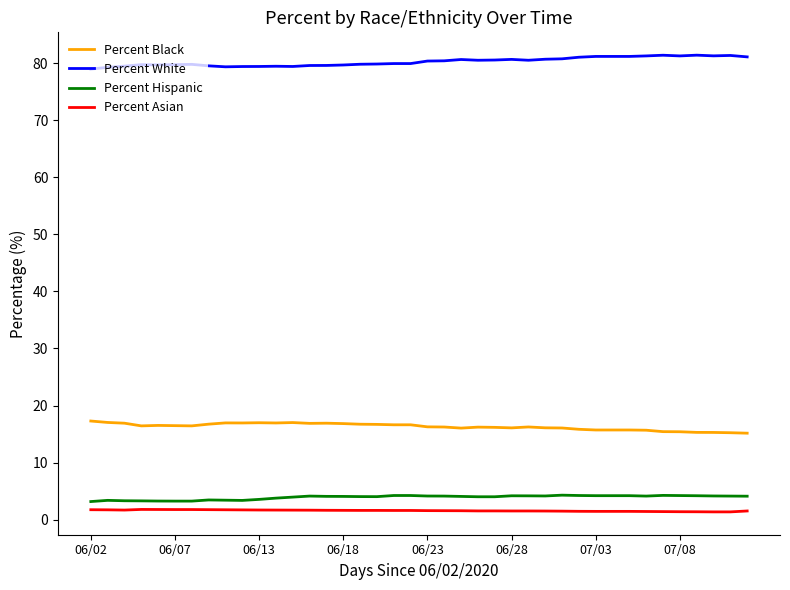

True or false: Percent Asian and Percent Black intersect in this chart.

False